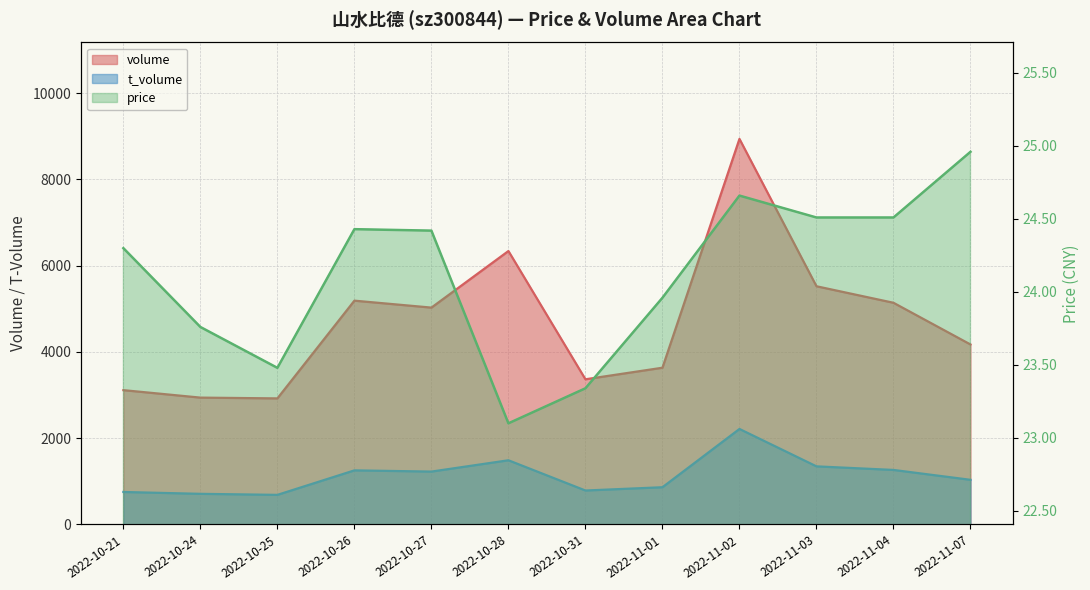

Rank the series by their maximum value, from highest to lowest.

volume, t_volume, price